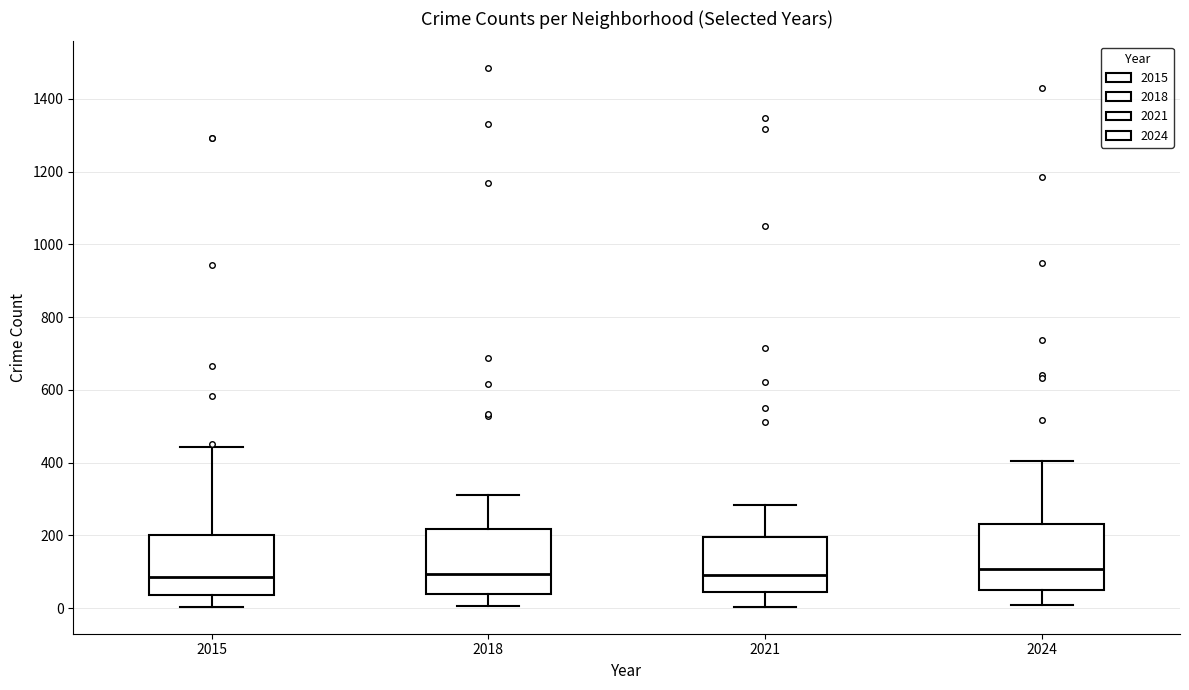

Reading left to right, read every box against the y-axis: the position of its median line, the range the box covers, and the ends of its whiskers. The values are not printed on the chart, so give them approximately, as read against the axis.

2015: median 80, box 40 to 200, whiskers 0 to 440
2018: median 100, box 40 to 220, whiskers 0 to 320
2021: median 100, box 40 to 200, whiskers 0 to 280
2024: median 100, box 60 to 240, whiskers 0 to 400